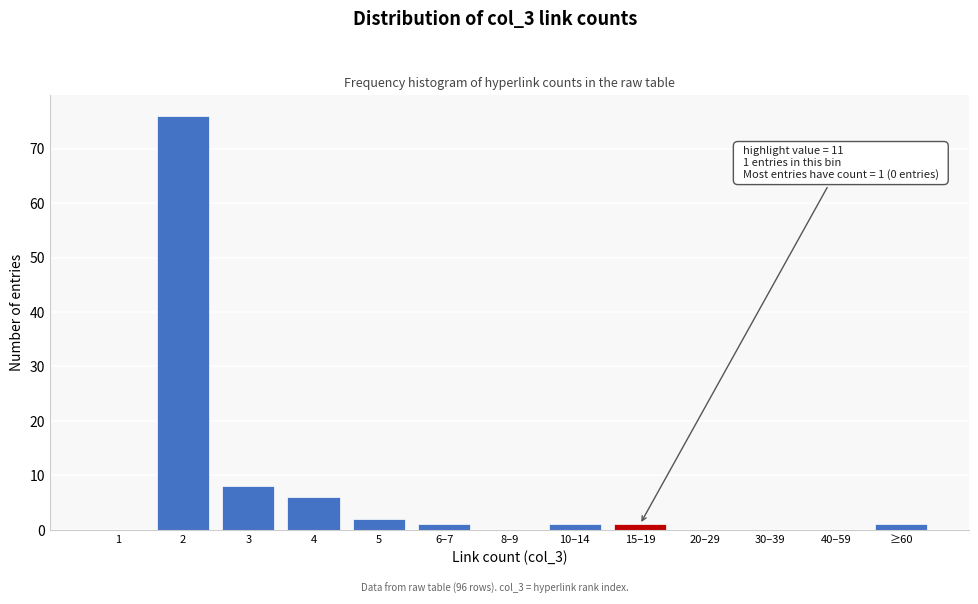

Reading right to left, list all the values displayed in this chart.

≥60=1	40–59=0	30–39=0	20–29=0	15–19=1	10–14=1	8–9=0	6–7=1	5=2	4=6	3=8	2=76	1=0